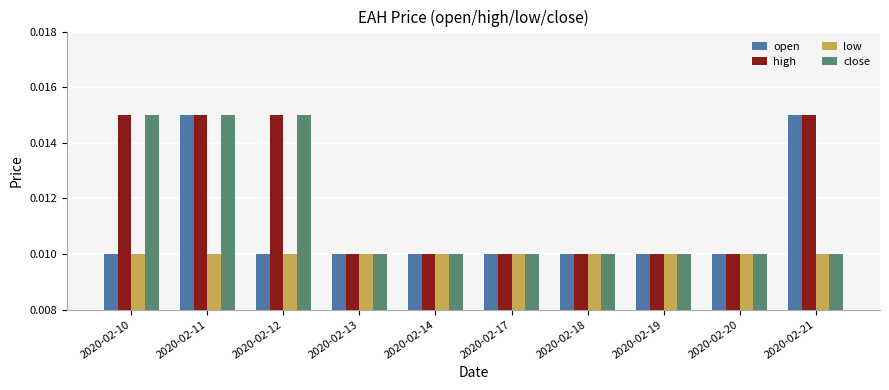

Is the value of high at 2020-02-12 greater than the value of close at 2020-02-21?

Yes